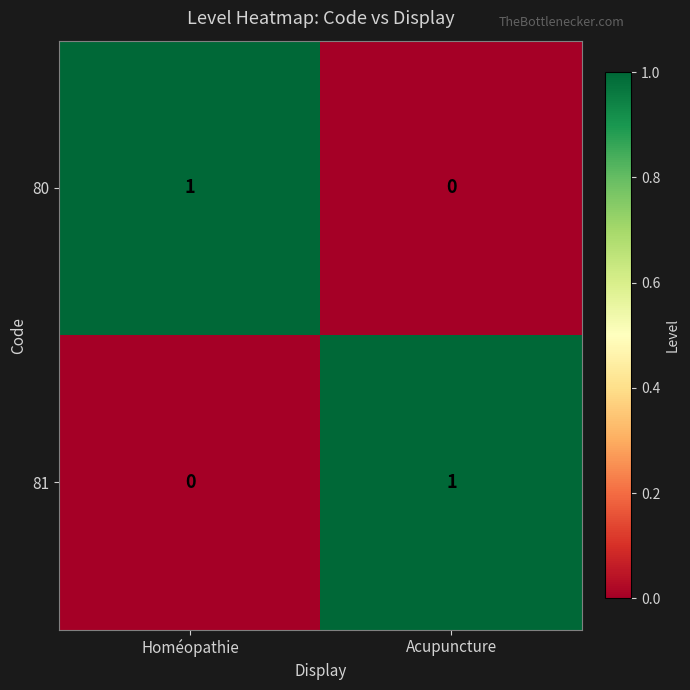

Is it true that 80 equals 1 at Homéopathie?

True